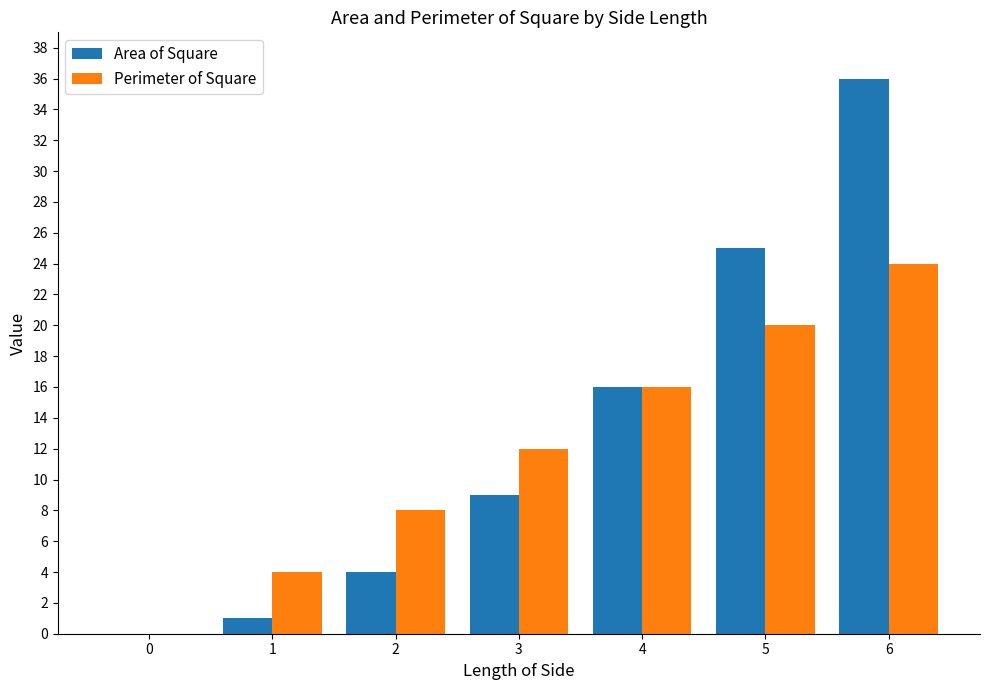

What is the total value across all series at 4?

32